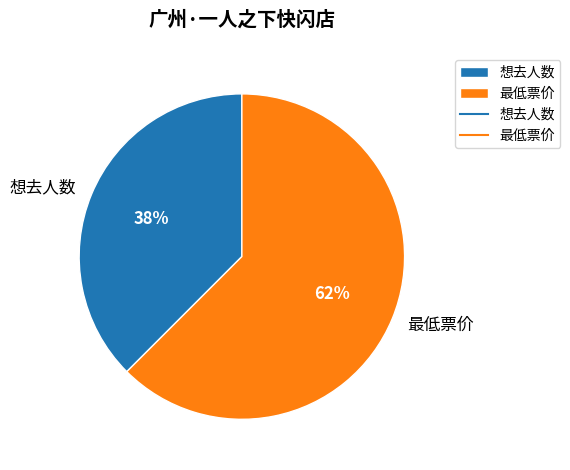

To the nearest percent, what is the combined percentage of 想去人数 and 最低票价?

100%